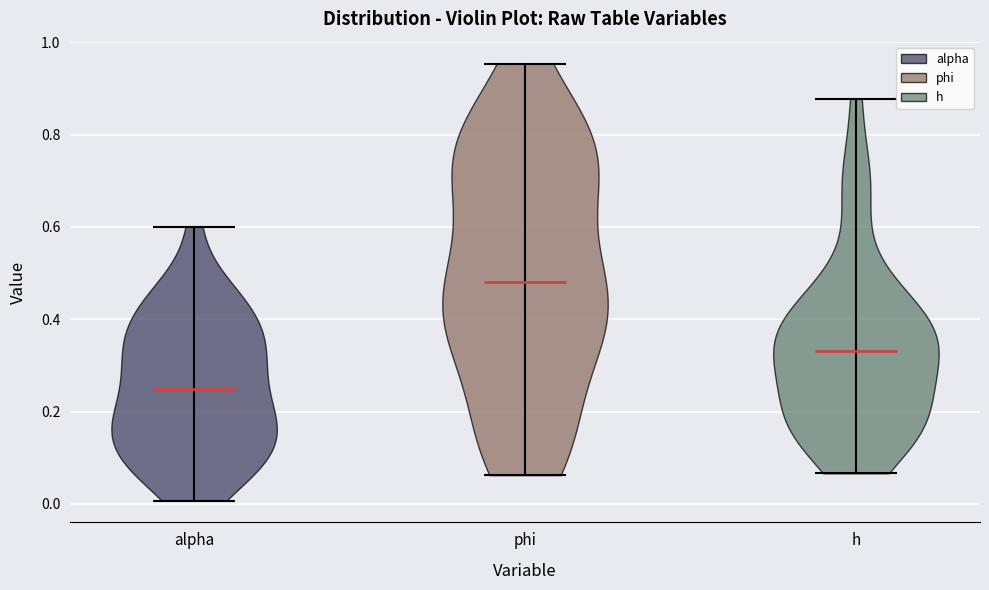

What is the highest point the violin for h reaches on the y-axis? The values are not printed on the chart, so give them approximately, as read against the axis.

0.88